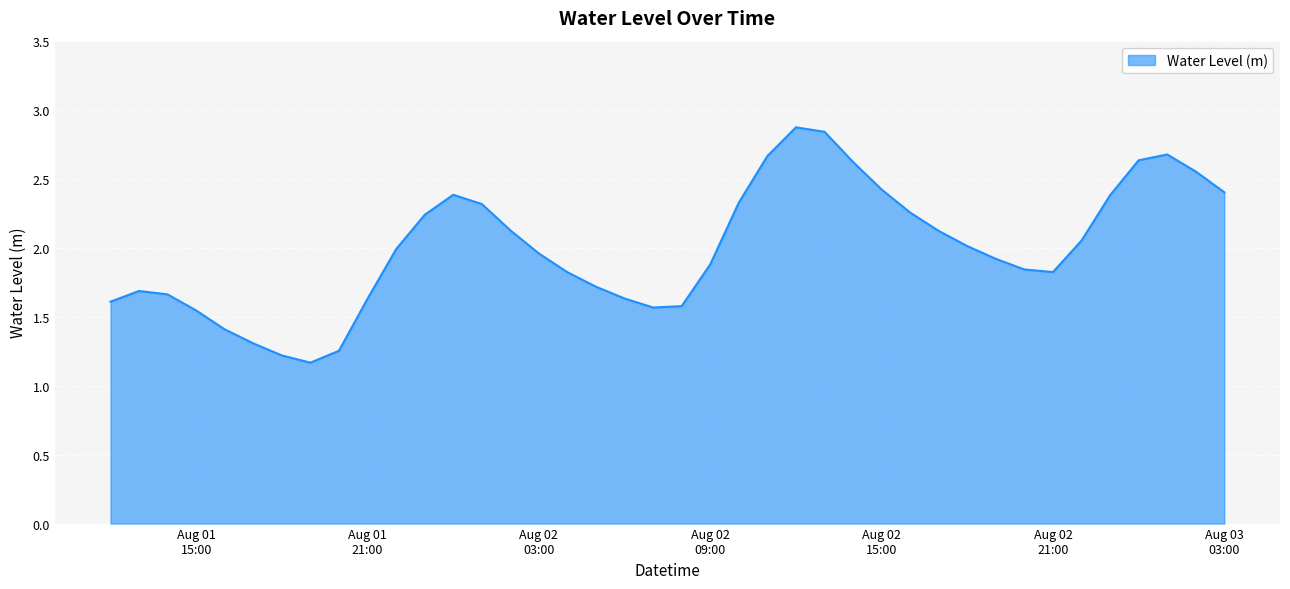

How many interior local valleys (lower than both neighbors) does the data have?

3